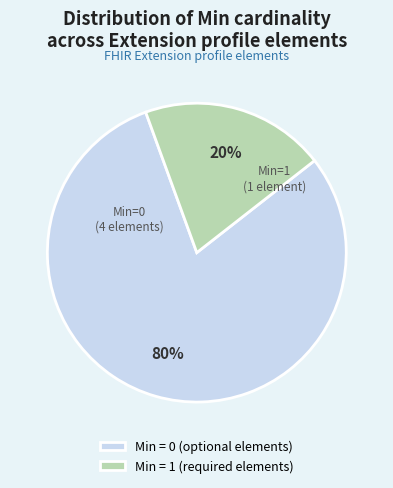

What percentage is the Min = 0 (optional elements) slice, to the nearest percent?

80%